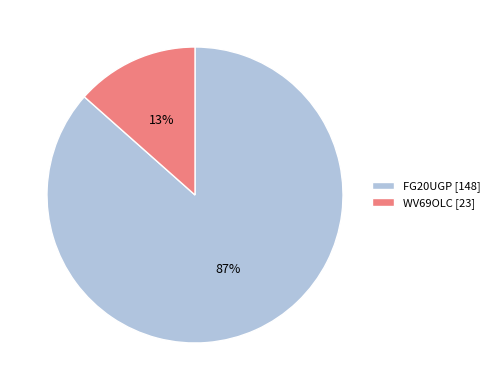

How many segments does this pie chart have?

2